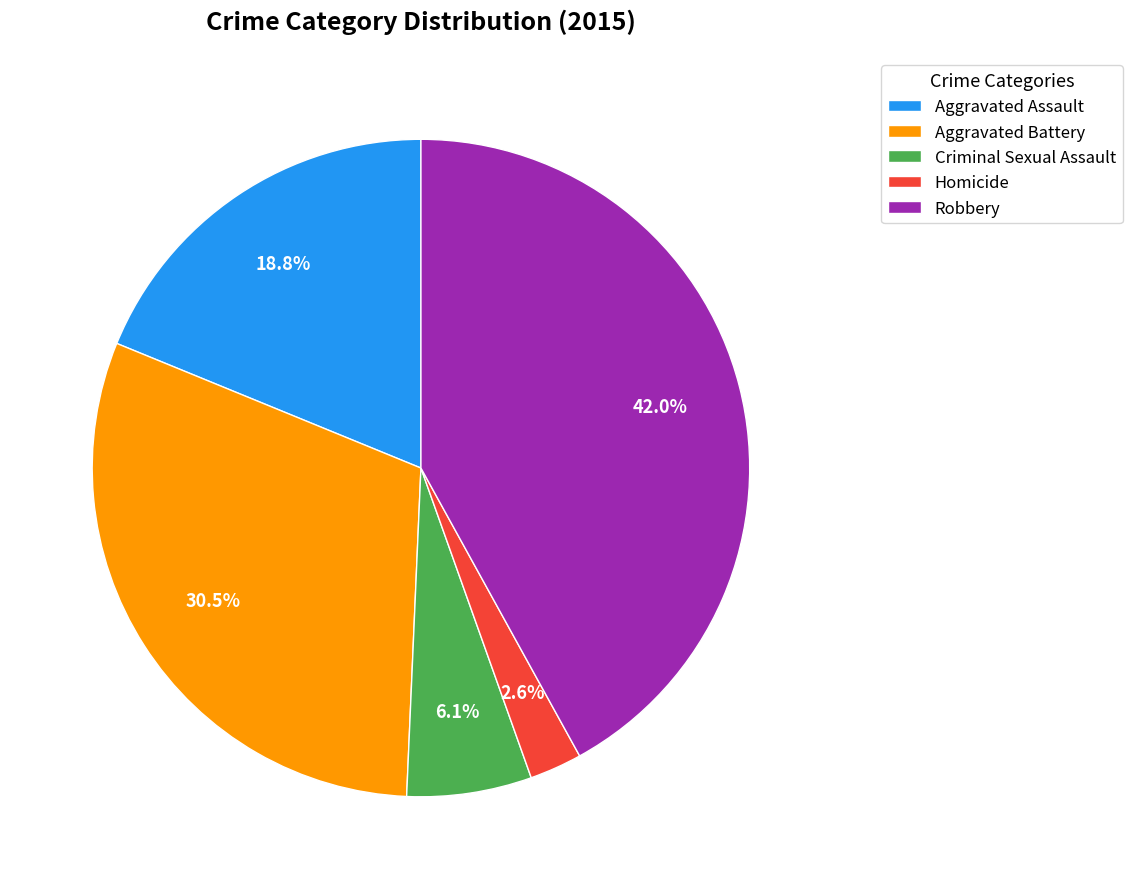

To the nearest percent, what is the difference between the largest and smallest slice percentages?

39%